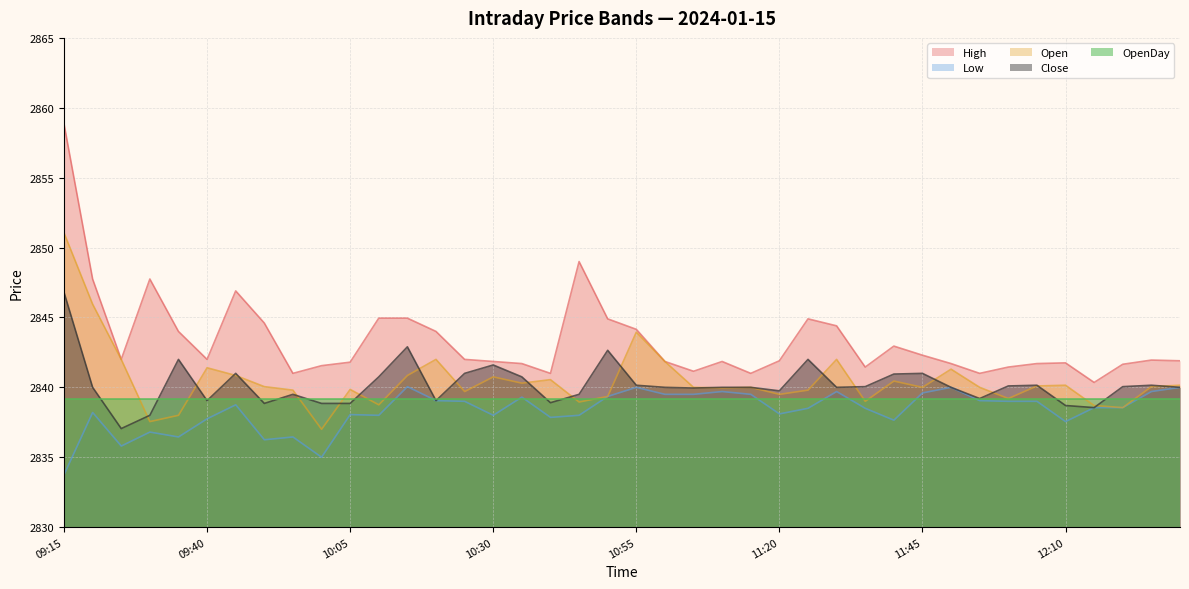

The Low series shows 2839.0 at 12:00. True or false?

True